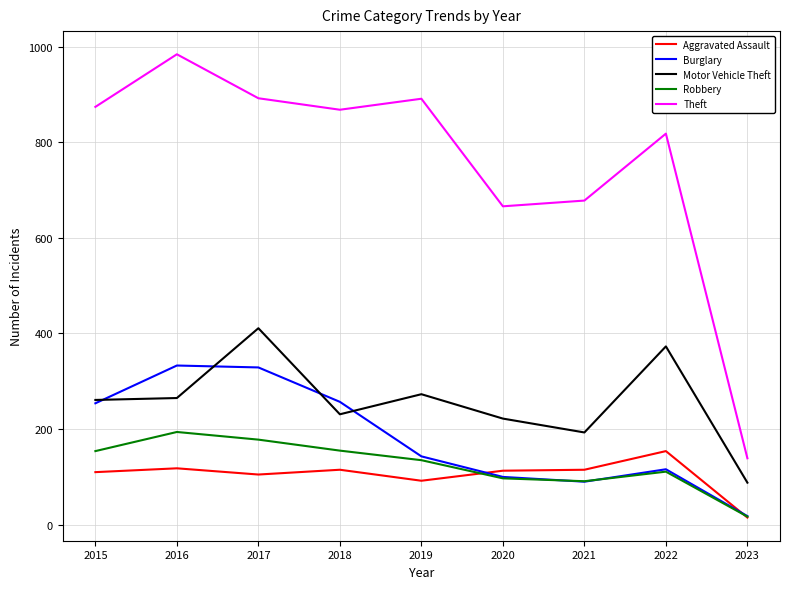

What is the difference between the second highest and minimum values in the Burglary series?

311